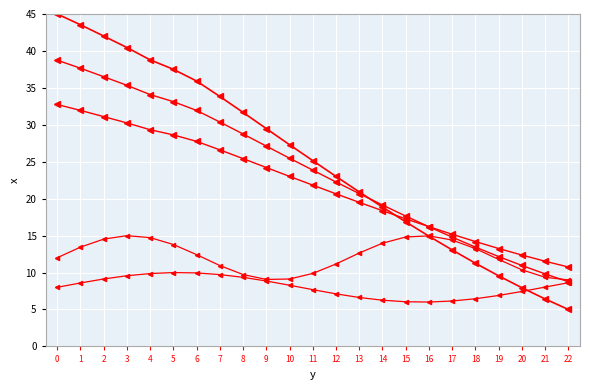

How many distinct data groups are displayed?

5